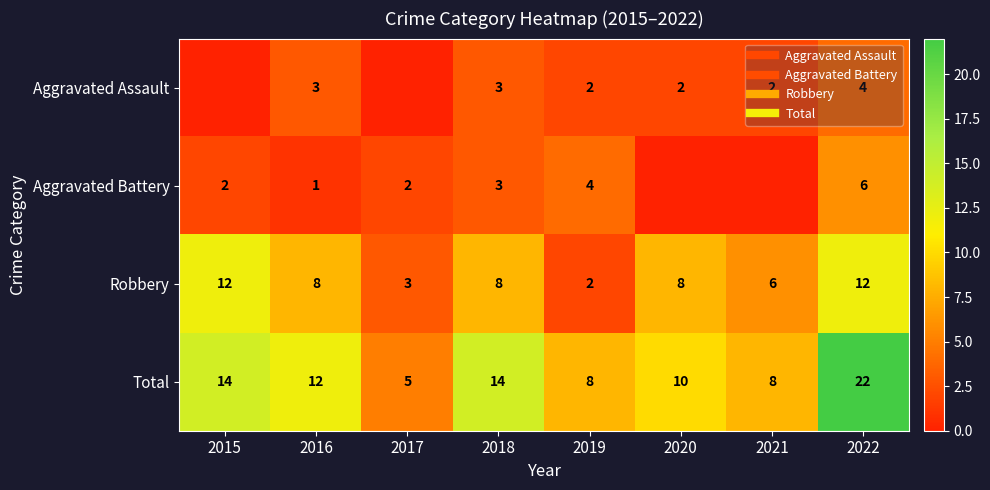

What is the sum of the Total values at 2015 and 2018?

28